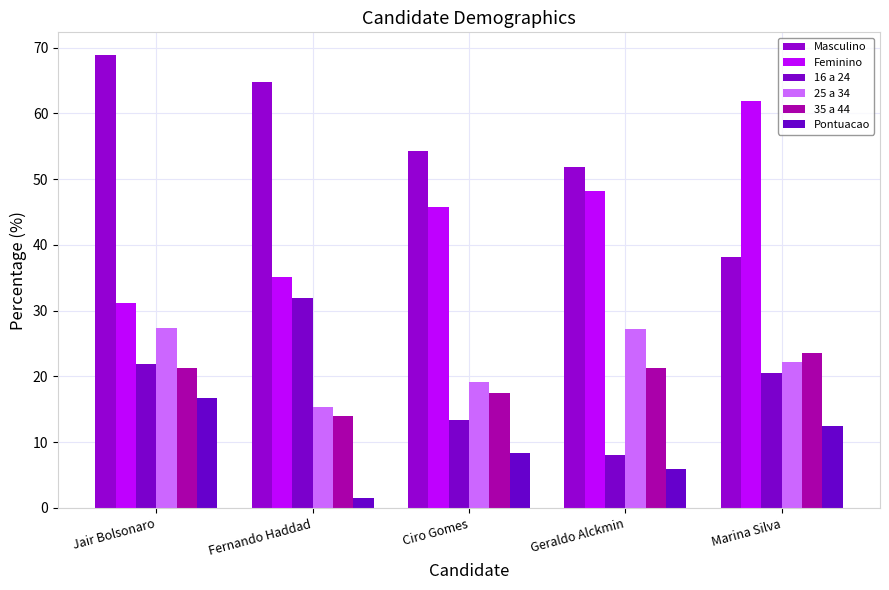

What is the smallest value displayed?

1.5